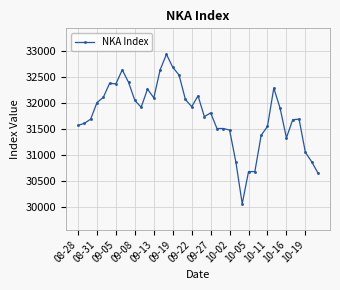

True or false: there are more than 2 points higher than both neighbors.

True